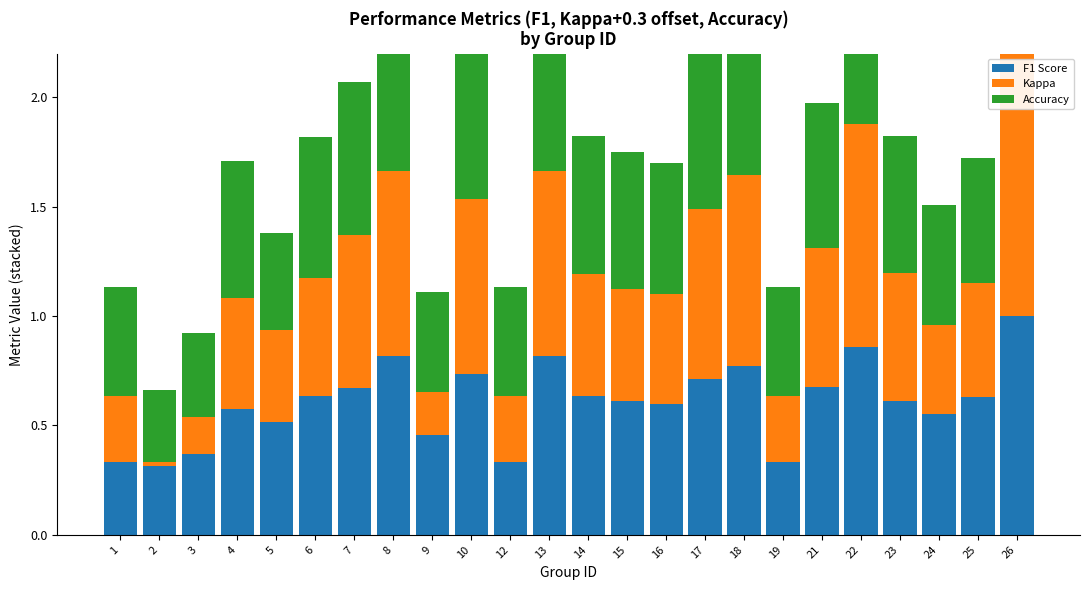

Reading right to left, list all the values displayed in this chart.

F1 Score: 26=1.0	25=0.6	24=0.6	23=0.6	22=0.9	21=0.7	19=0.3	18=0.8	17=0.7	16=0.6	15=0.6	14=0.6	13=0.8	12=0.3	10=0.7	9=0.5	8=0.8	7=0.7	6=0.6	5=0.5	4=0.6	3=0.4	2=0.3	1=0.3
Kappa: 26=1.3	25=0.5	24=0.4	23=0.6	22=1.0	21=0.6	19=0.3	18=0.9	17=0.8	16=0.5	15=0.5	14=0.6	13=0.8	12=0.3	10=0.8	9=0.2	8=0.8	7=0.7	6=0.5	5=0.4	4=0.5	3=0.2	2=0.0	1=0.3
Accuracy: 26=1.0	25=0.6	24=0.5	23=0.6	22=0.9	21=0.7	19=0.5	18=0.8	17=0.7	16=0.6	15=0.6	14=0.6	13=0.8	12=0.5	10=0.8	9=0.5	8=0.8	7=0.7	6=0.6	5=0.4	4=0.6	3=0.4	2=0.3	1=0.5